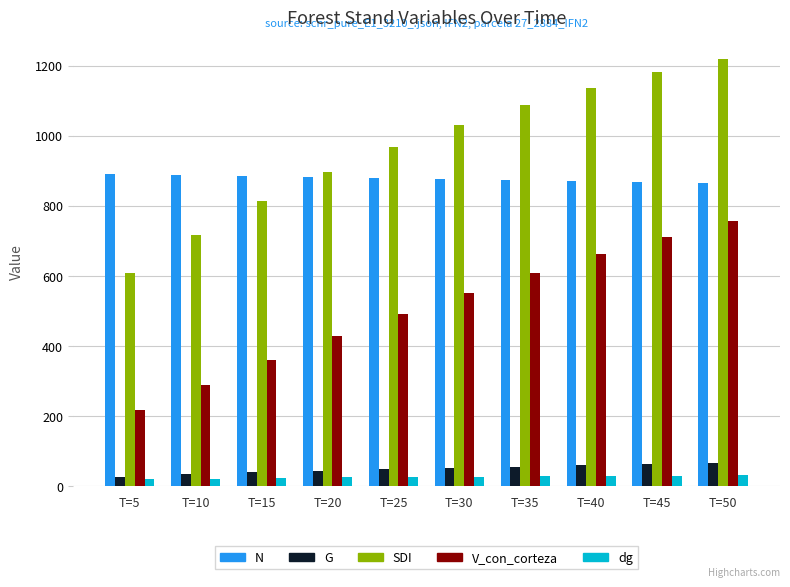

Is the value of dg at T=50 greater than the value of SDI at T=30?

No